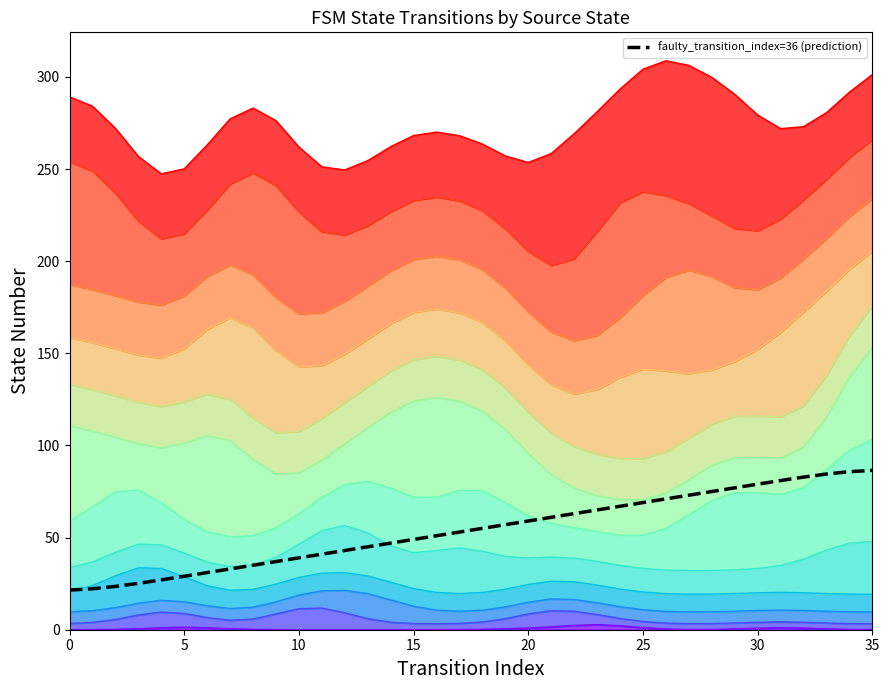

Reading right to left, extract all data points from this chart.

86.5	85.8	84.5	82.8	81.0	79.0	77.0	75.0	73.0	71.0	69.0	67.0	65.0	63.0	61.0	59.0	57.0	55.0	53.0	51.0	49.0	47.0	45.0	43.0	41.0	39.0	37.0	35.0	33.0	31.0	29.0	27.0	25.2	23.5	22.2	21.5